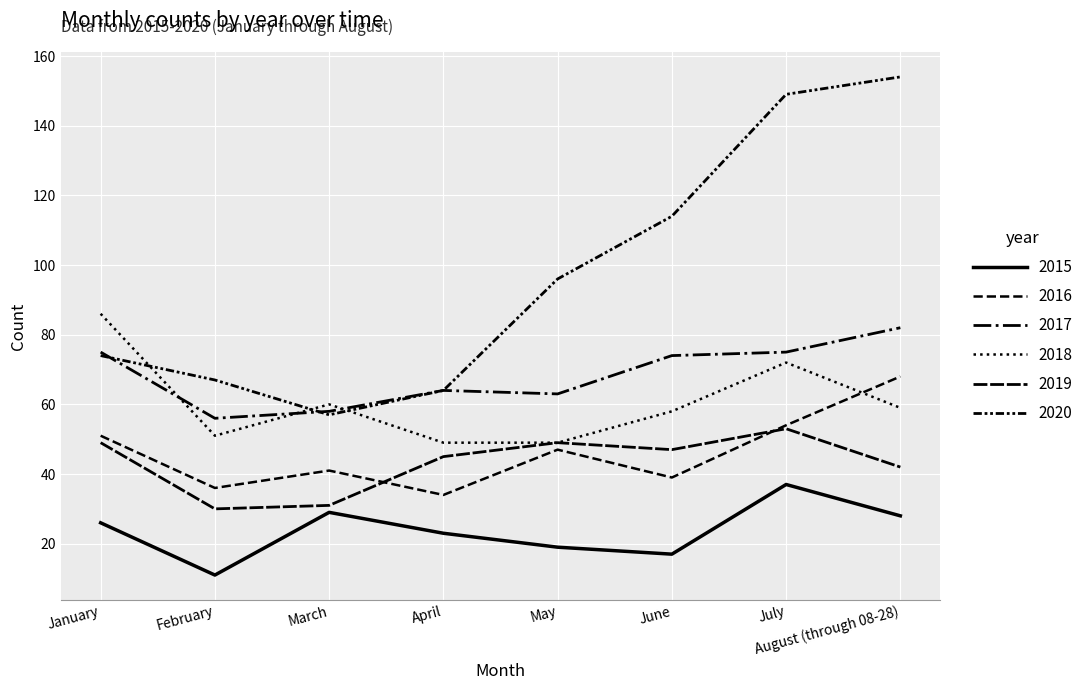

Reading left to right, what are all the values shown in this chart?

2015: 26	11	29	23	19	17	37	28
2016: 51	36	41	34	47	39	54	68
2017: 75	56	58	64	63	74	75	82
2018: 86	51	60	49	49	58	72	59
2019: 49	30	31	45	49	47	53	42
2020: 74	67	57	64	96	114	149	154